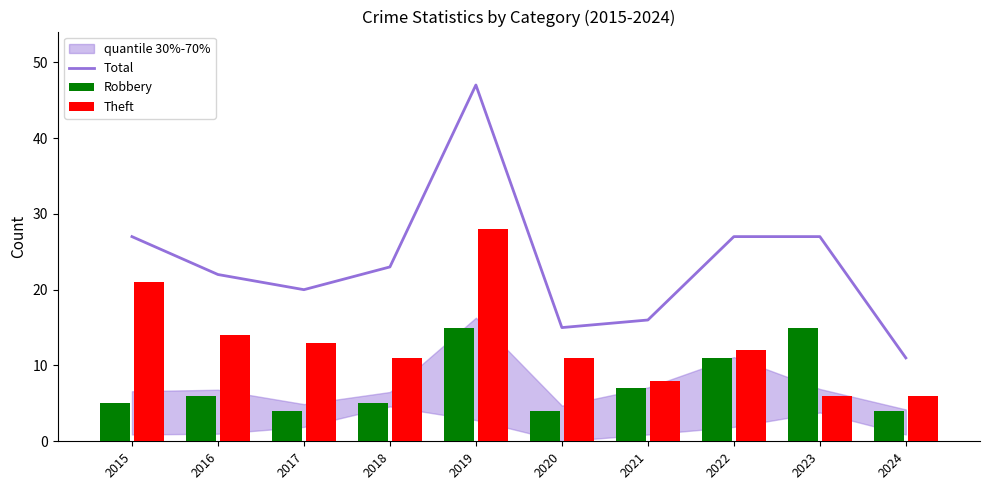

At which category does the chart reach its peak across all series?

2019